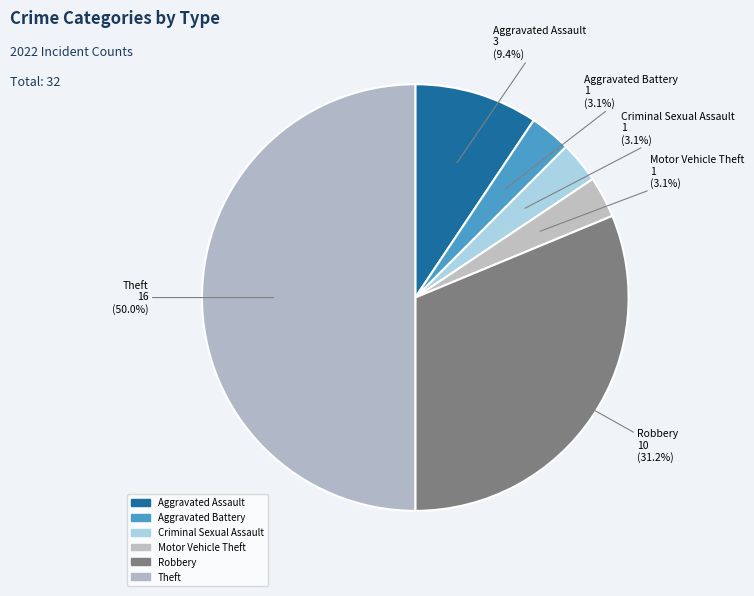

Count the number of slices in the pie.

6